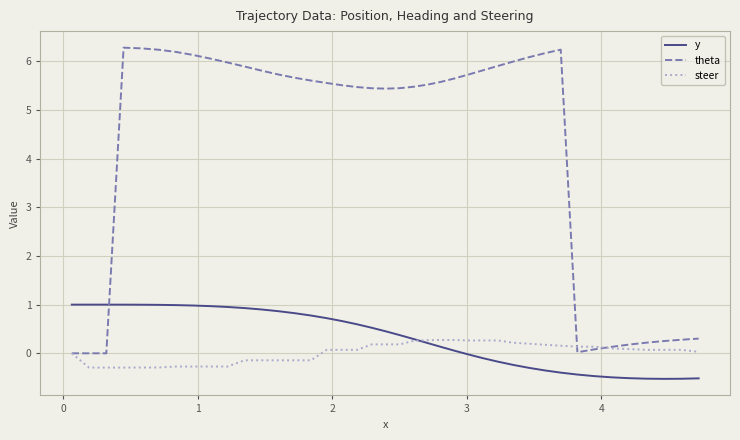

How many times do y and theta cross each other?

1